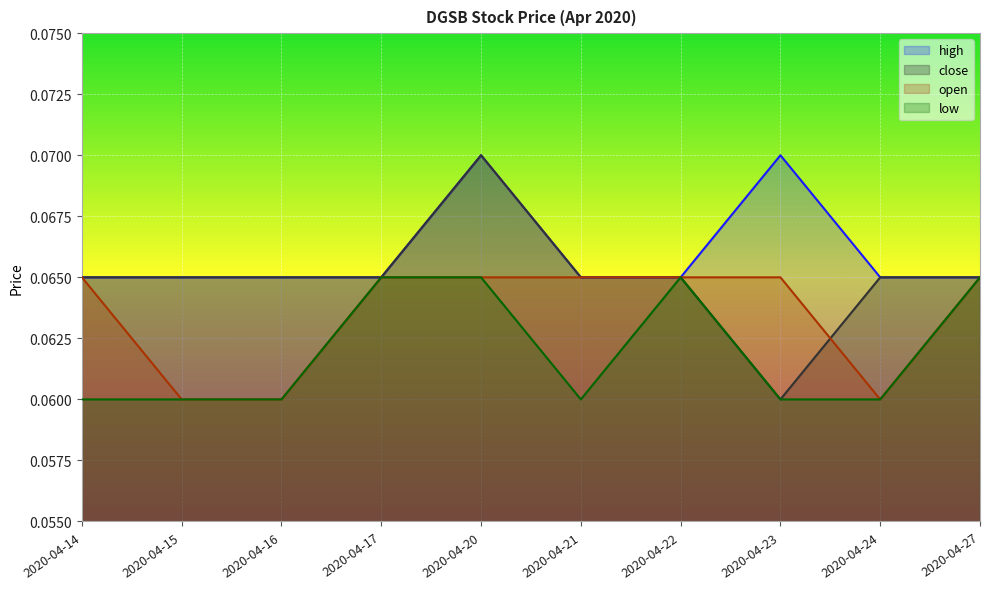

List the series in order of their overall mean, lowest first.

low, open, close, high